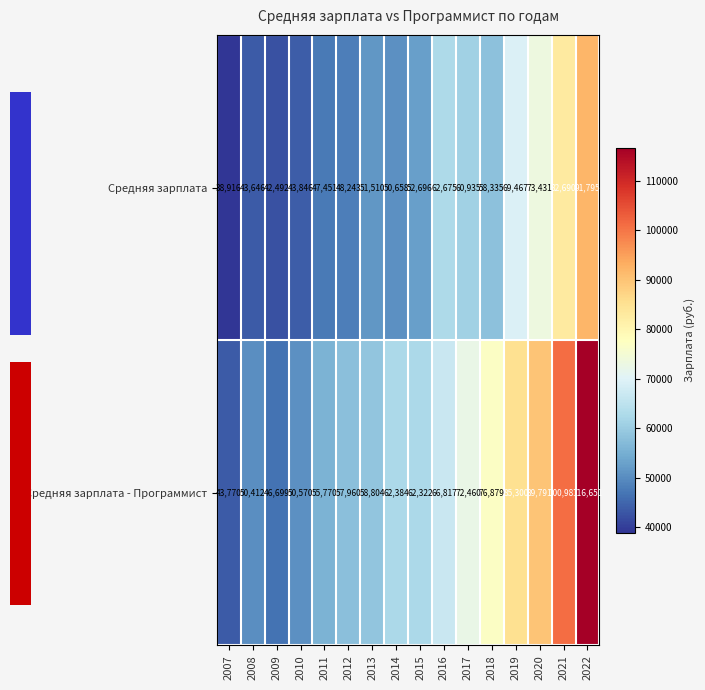

Is it true that Средняя зарплата - Программист equals 76879 at 2018?

True